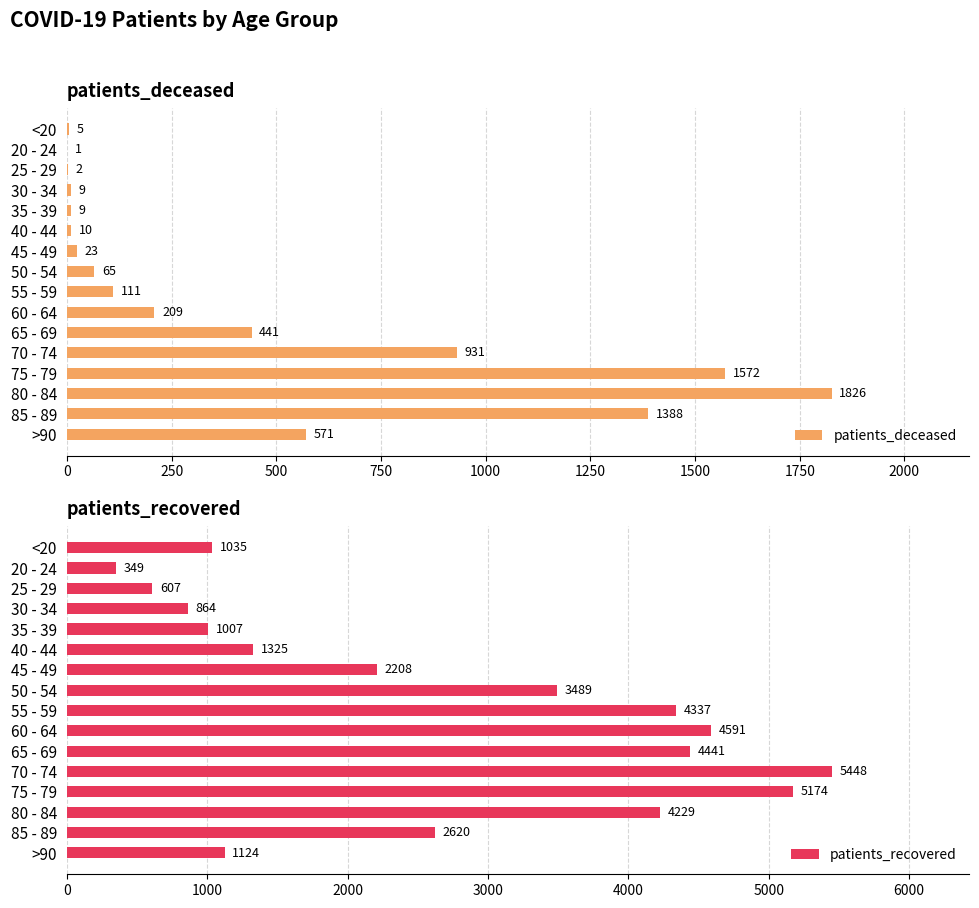

How many data points does each series have?

16